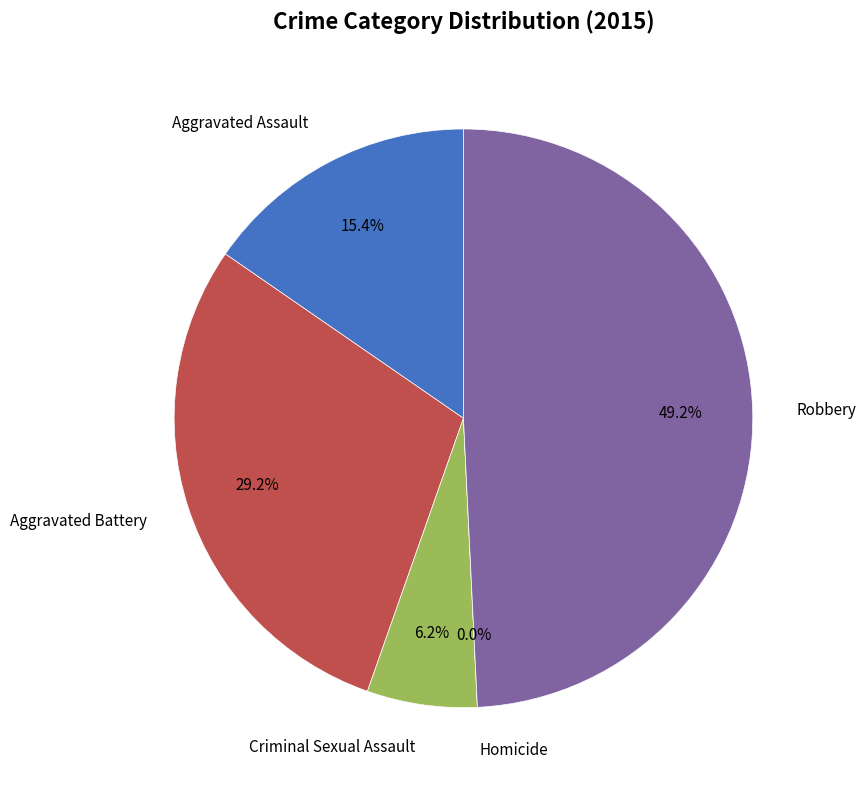

Is Aggravated Battery the majority of the pie?

No